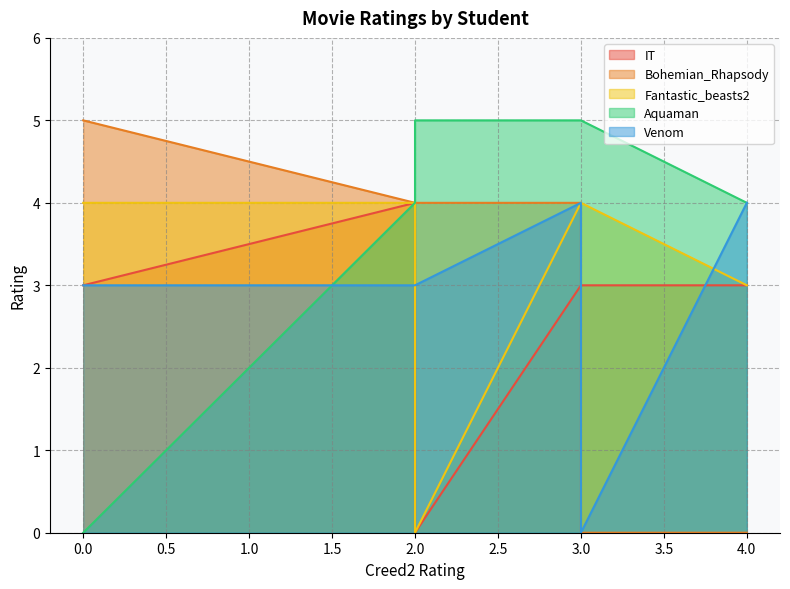

In Venom, how many points are lower than both neighbors (excluding endpoints)?

1